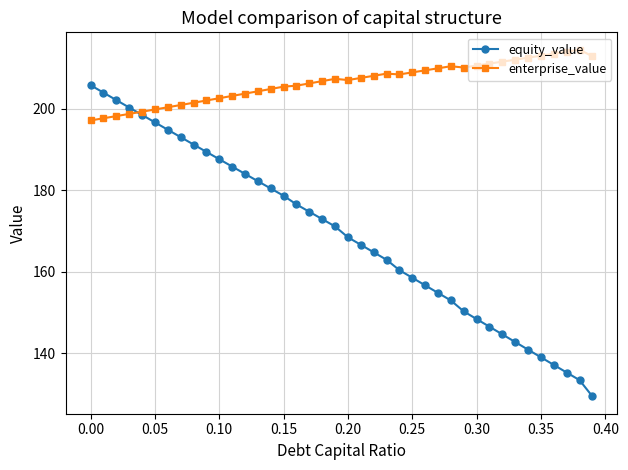

List the series in order of their peak value, lowest first.

equity_value, enterprise_value